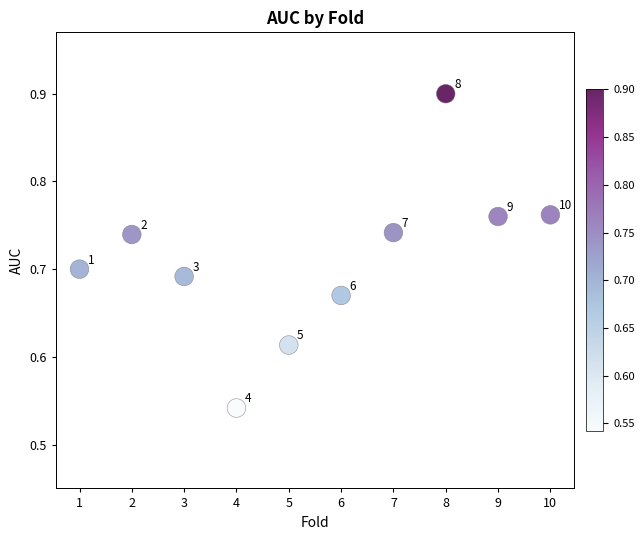

What is the range of Y values (max minus min)?

0.4